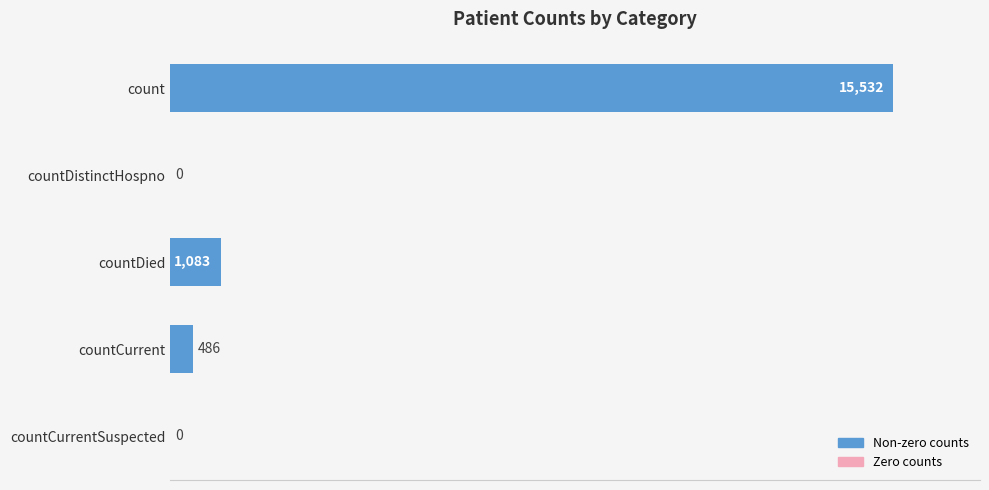

Are the bars horizontal?

Yes